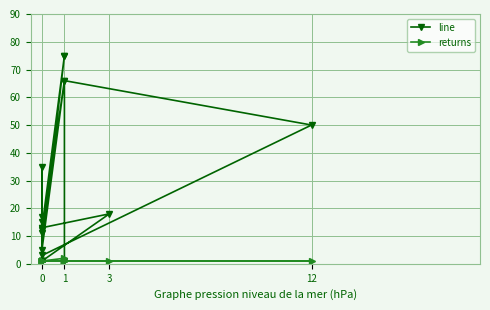

Where is the first local maximum for returns?

1